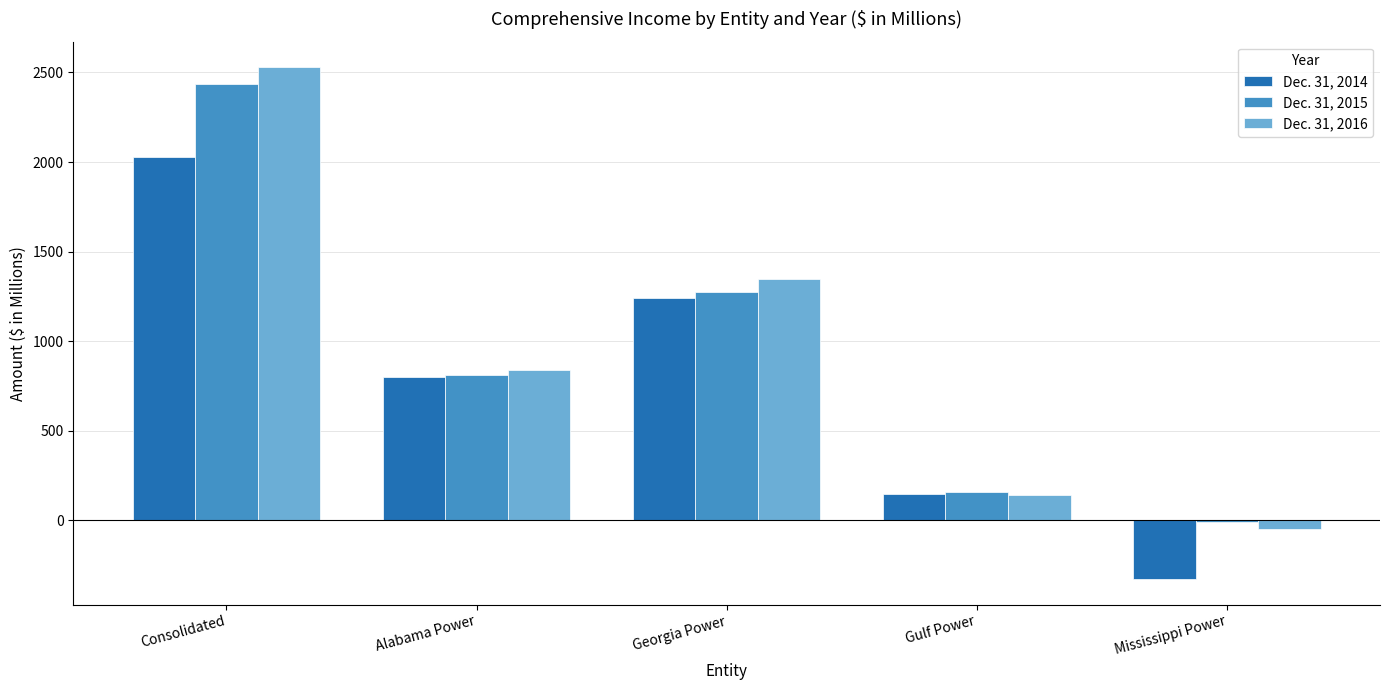

Read the Dec. 31, 2014 value at Consolidated, to the nearest 10.

2030